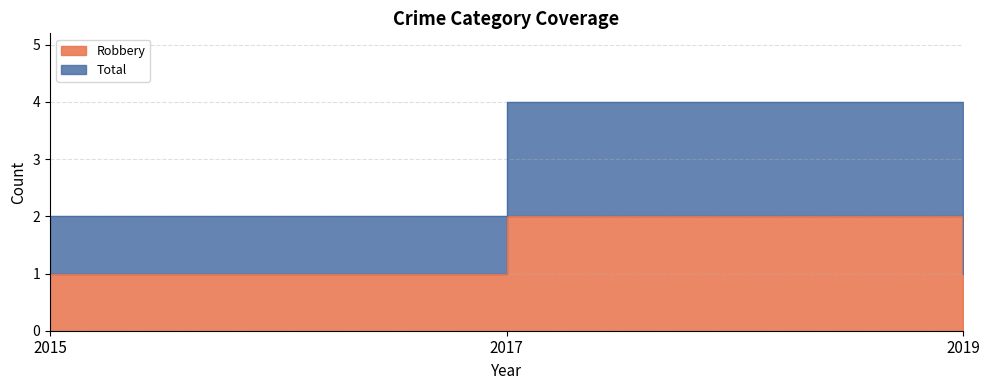

The value of Total at 2015 is 3. True or false?

False